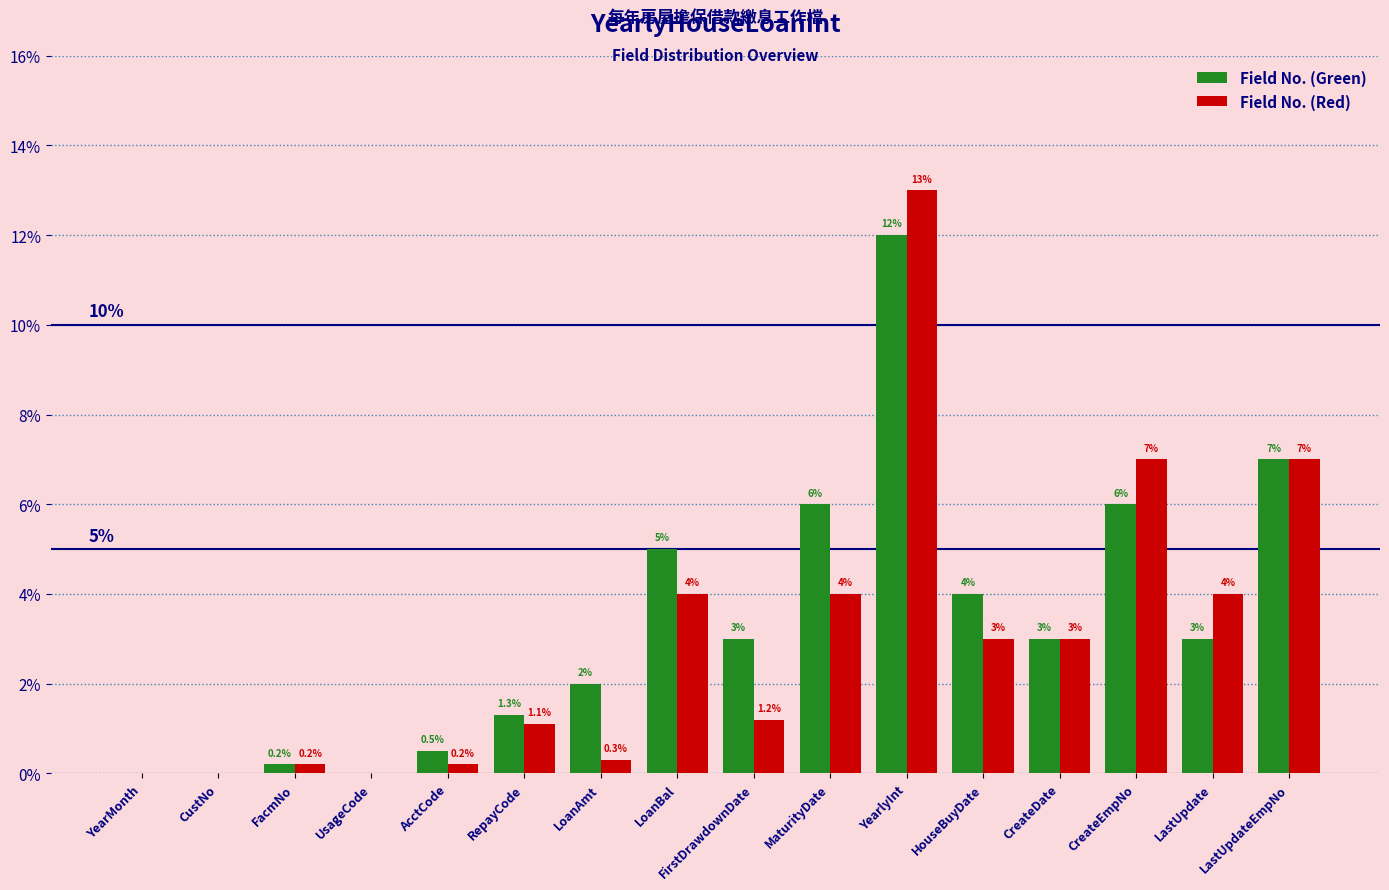

Between RepayCode and YearlyInt, which series saw the biggest shift?

Field No. (Red)